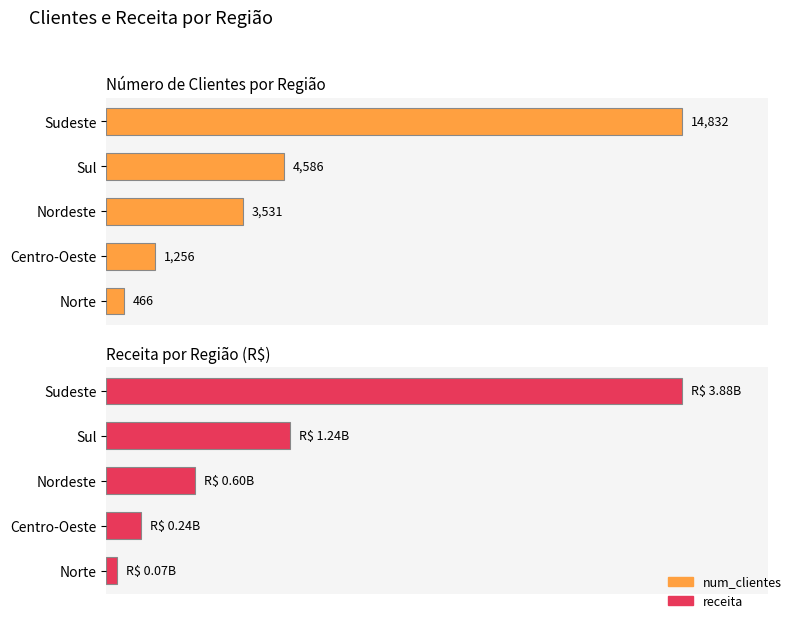

How many distinct data groups are displayed?

2